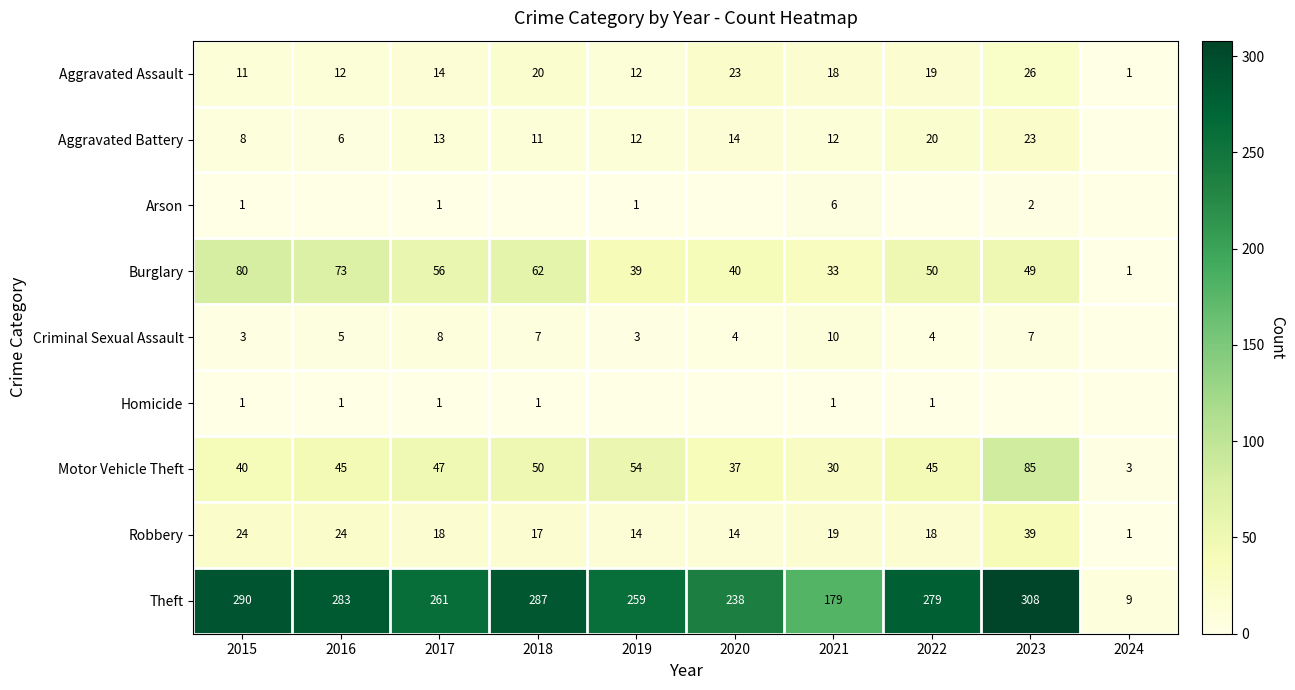

At which label is Burglary closest to 40?

2020